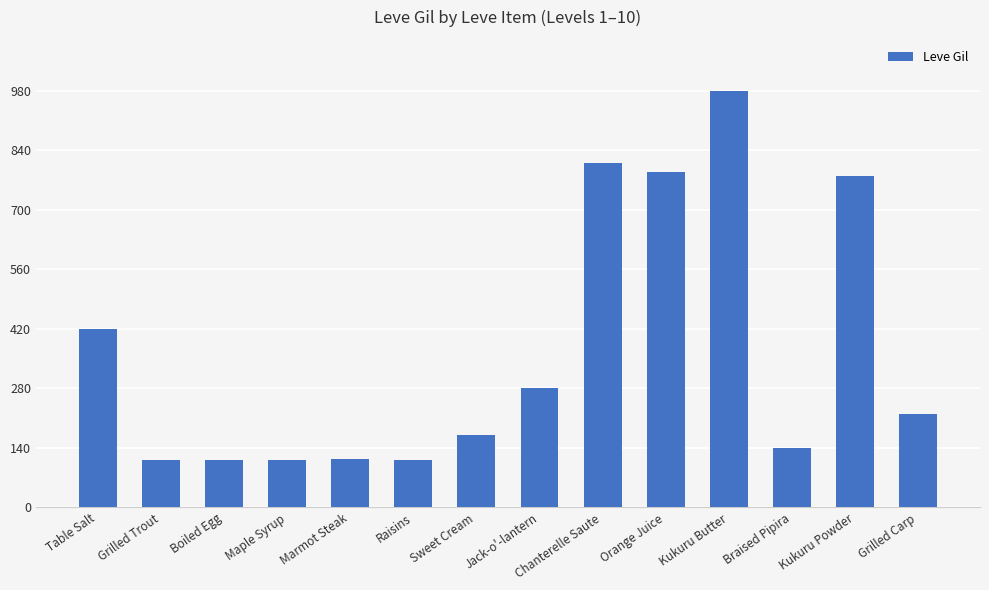

What position from the left is Kukuru Butter?

11